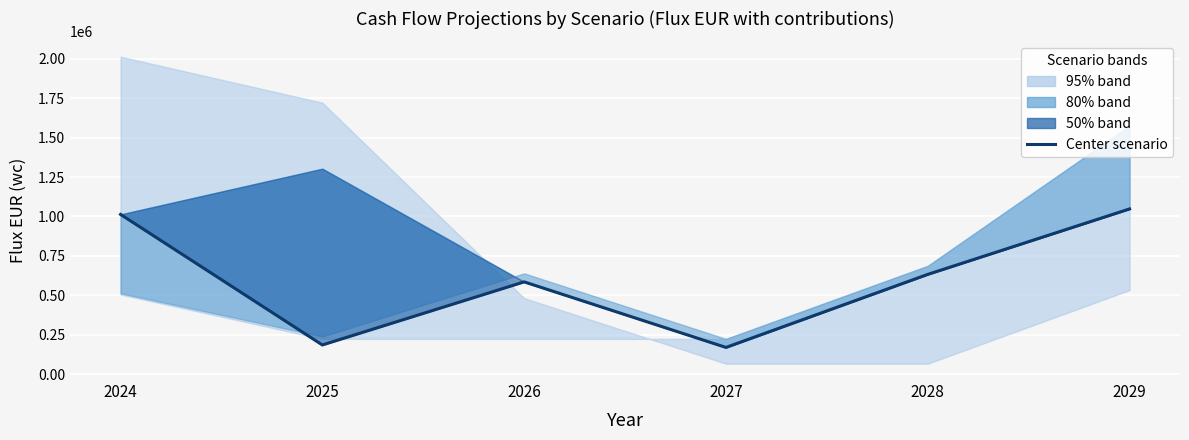

What value does the data have at 2027, to the nearest 50?

169850